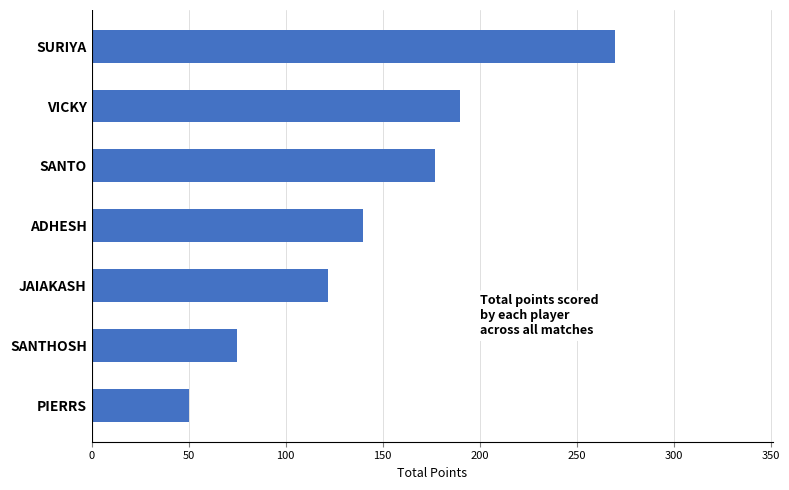

What is the average value?

146